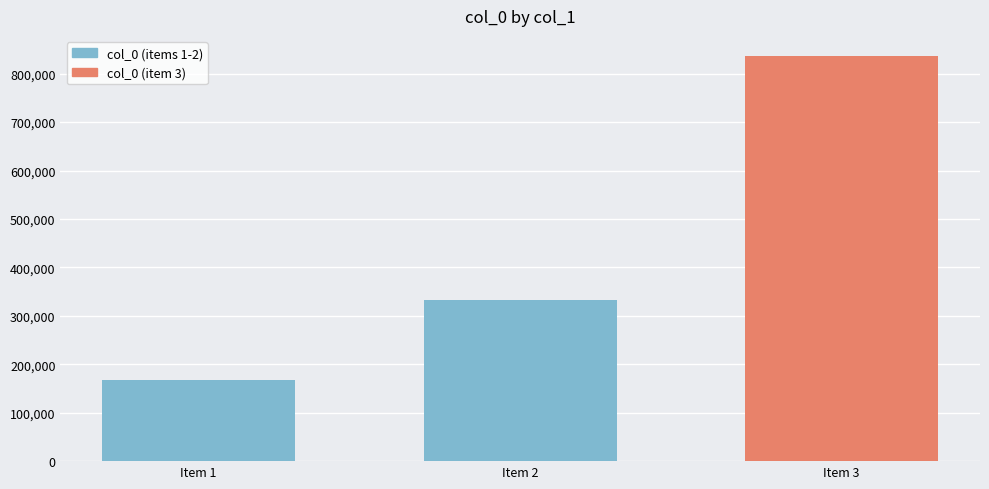

What is the difference between the maximum and minimum values?

669294